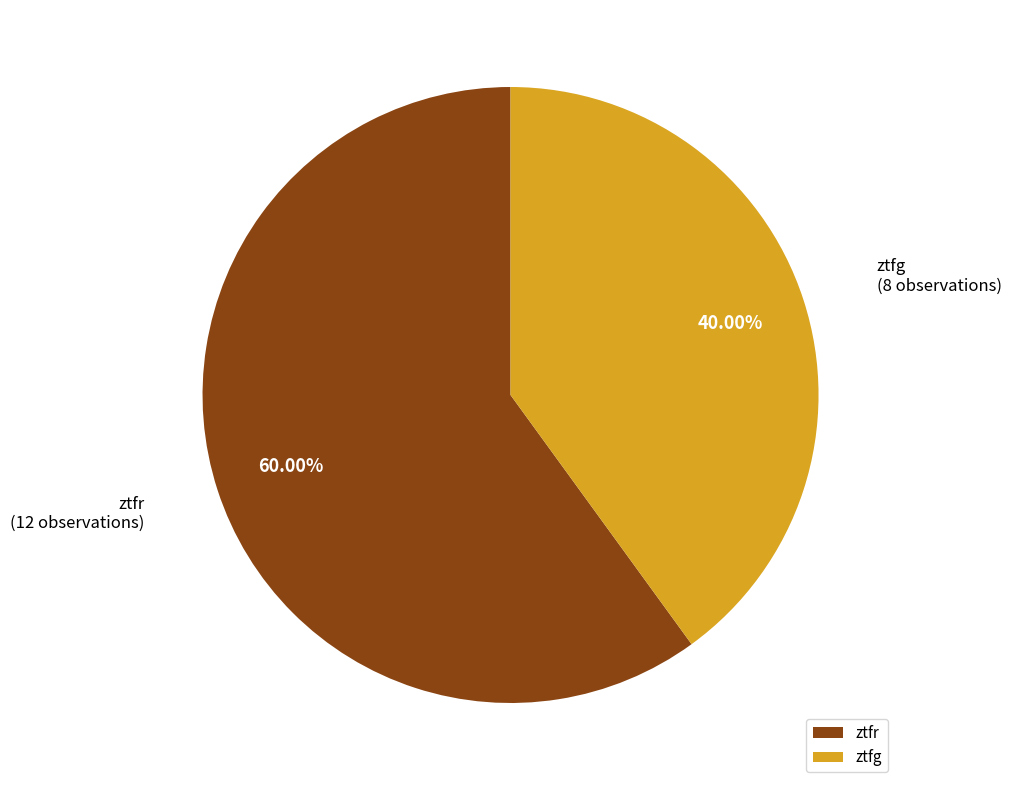

To the nearest percent, what portion does ztfg represent?

40%